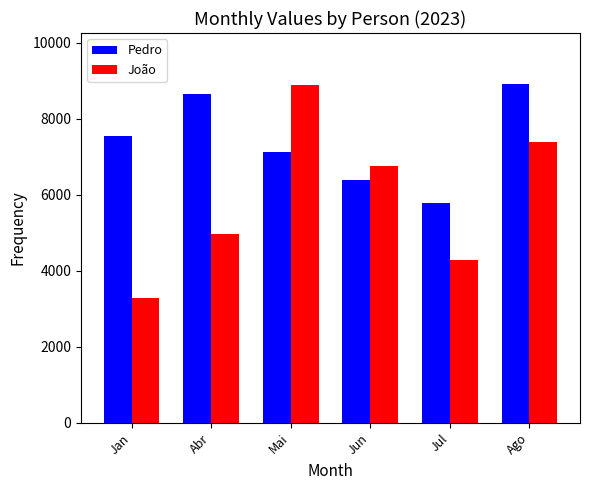

What is the sum of all Pedro values?

44420